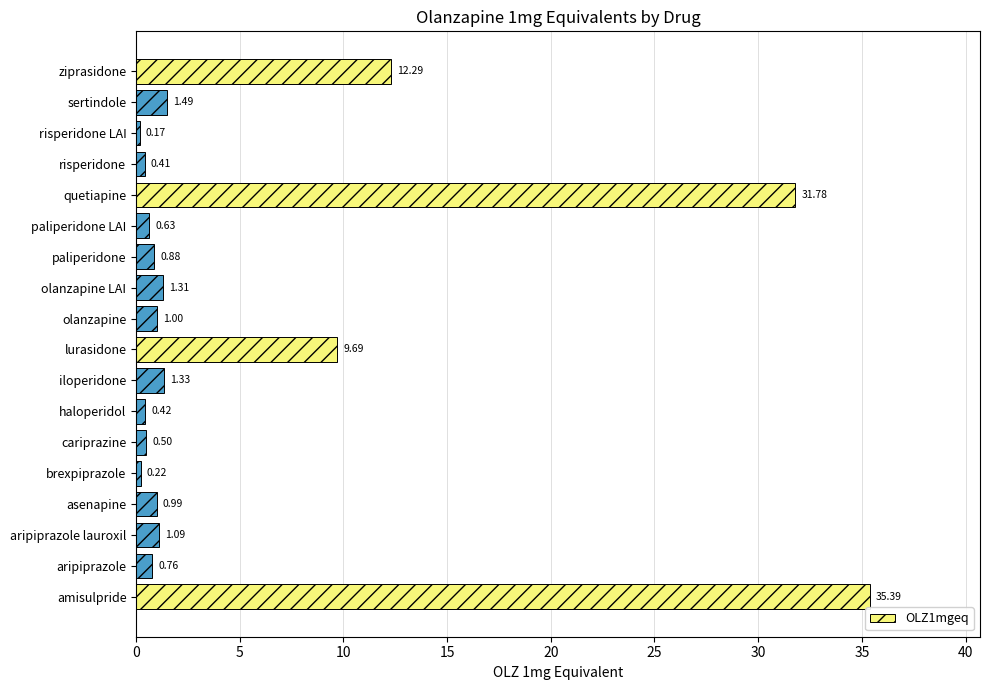

Are the bars horizontal?

Yes